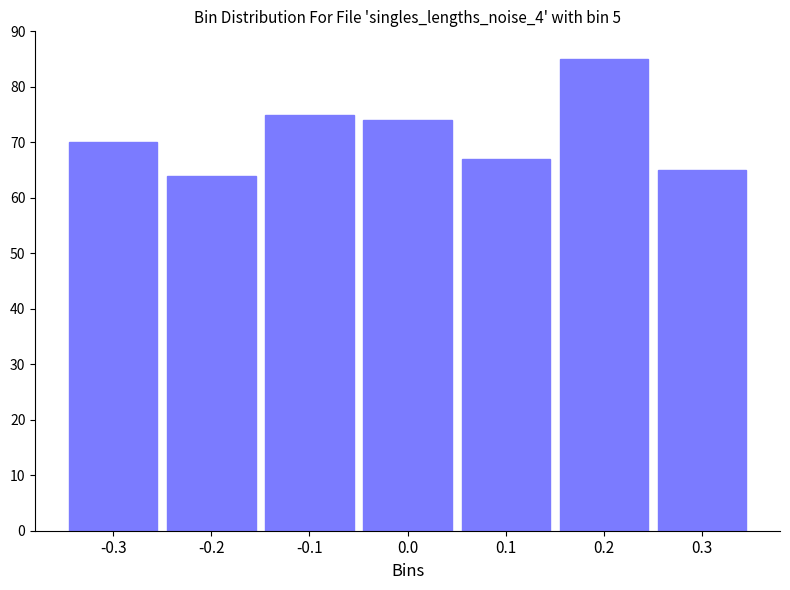

Reading right to left, transcribe all the data shown in this chart.

65	85	67	74	75	64	70